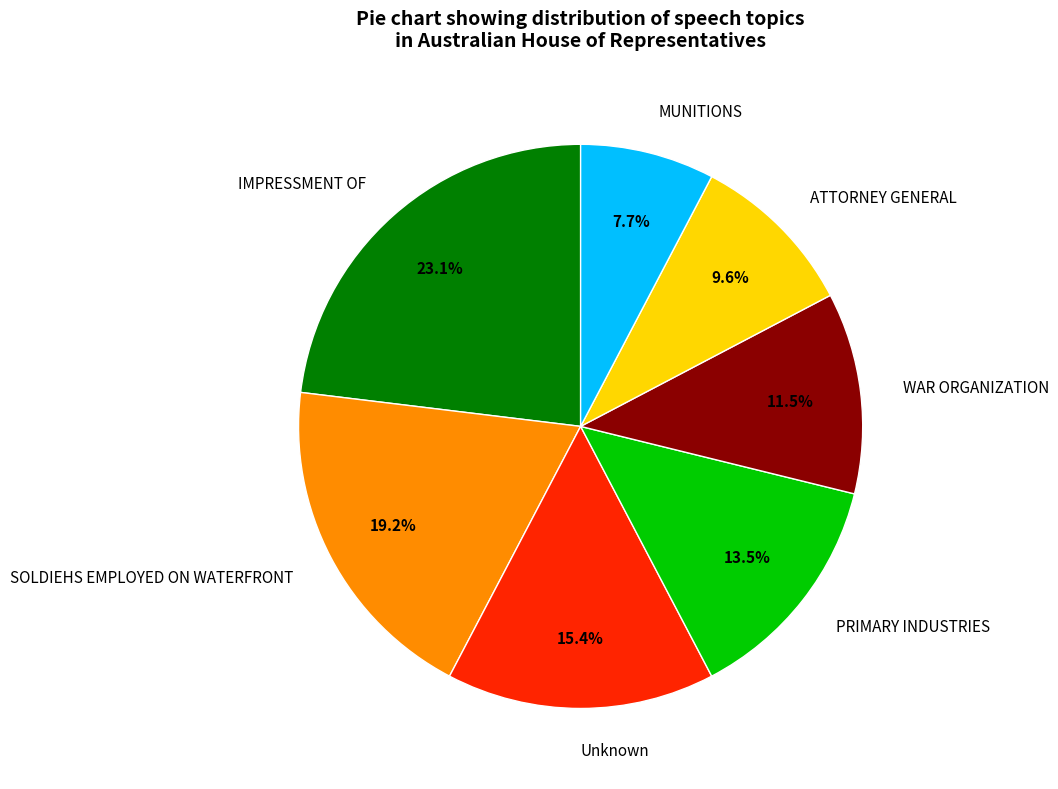

Is PRIMARY INDUSTRIES the majority of the pie?

No